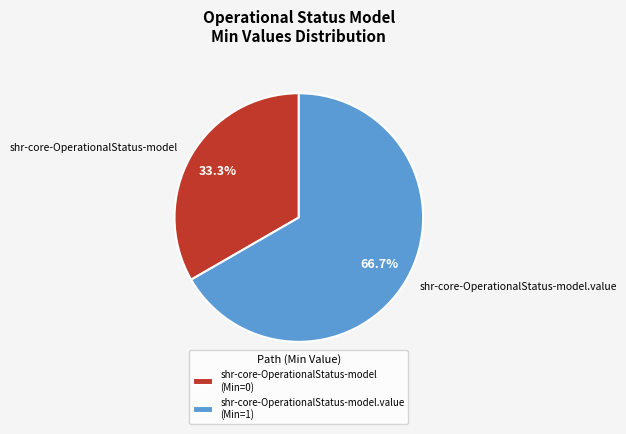

Does shr-core-OperationalStatus-model represent more than half of the total?

No